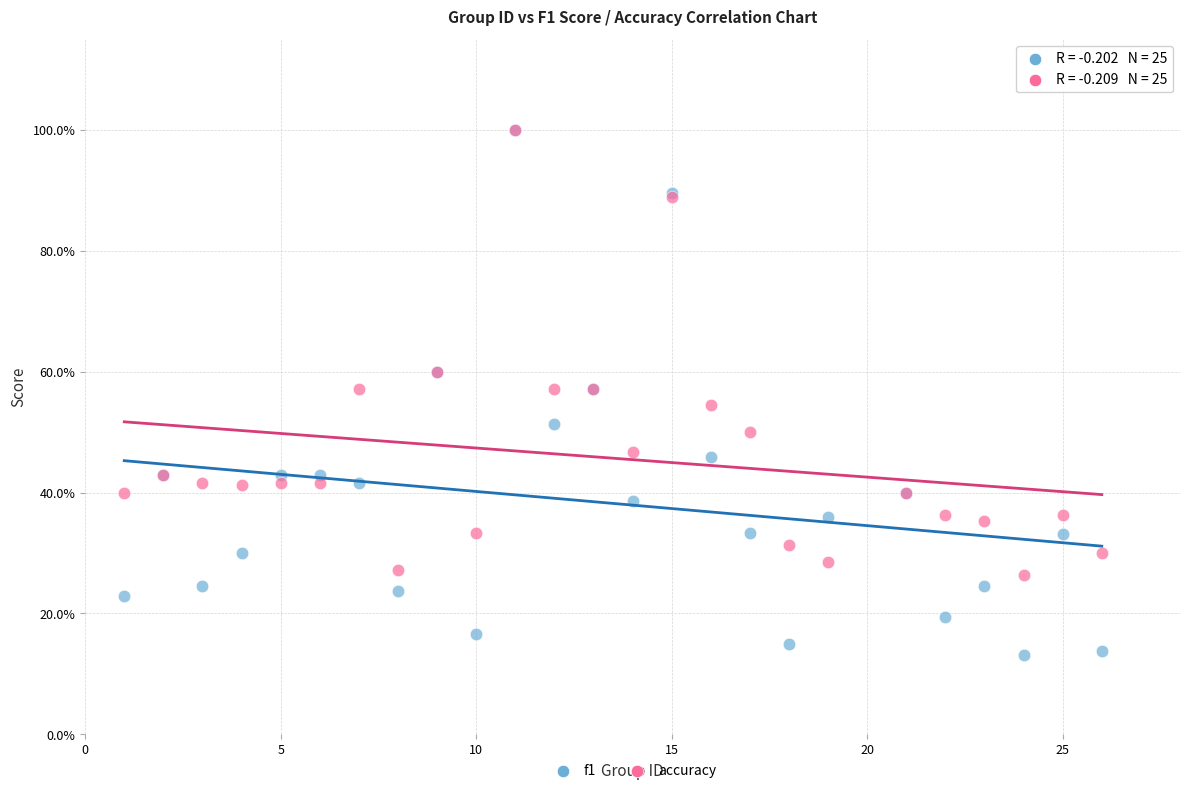

Which series reaches the minimum Y coordinate?

f1